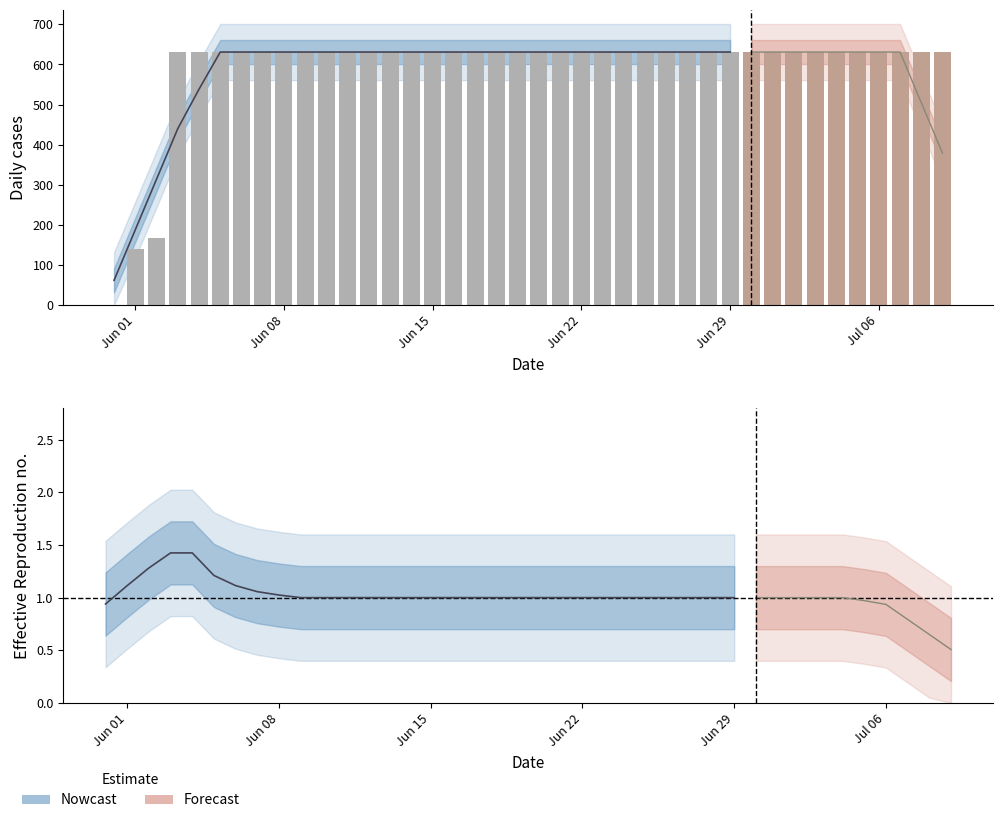

Reading left to right, transcribe all the data shown in this chart.

0	139	167	631	631	631	631	631	631	631	631	631	631	631	631	631	631	631	631	631	631	631	631	631	631	631	631	631	631	631	631	631	631	631	631	631	631	631	631	631